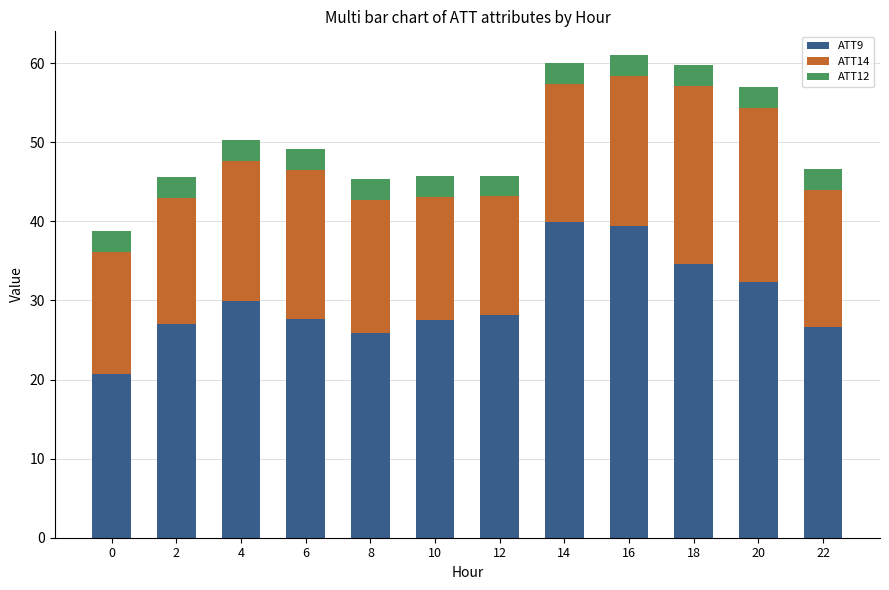

True or false: ATT9 has a value of 27.5 at 10.

True